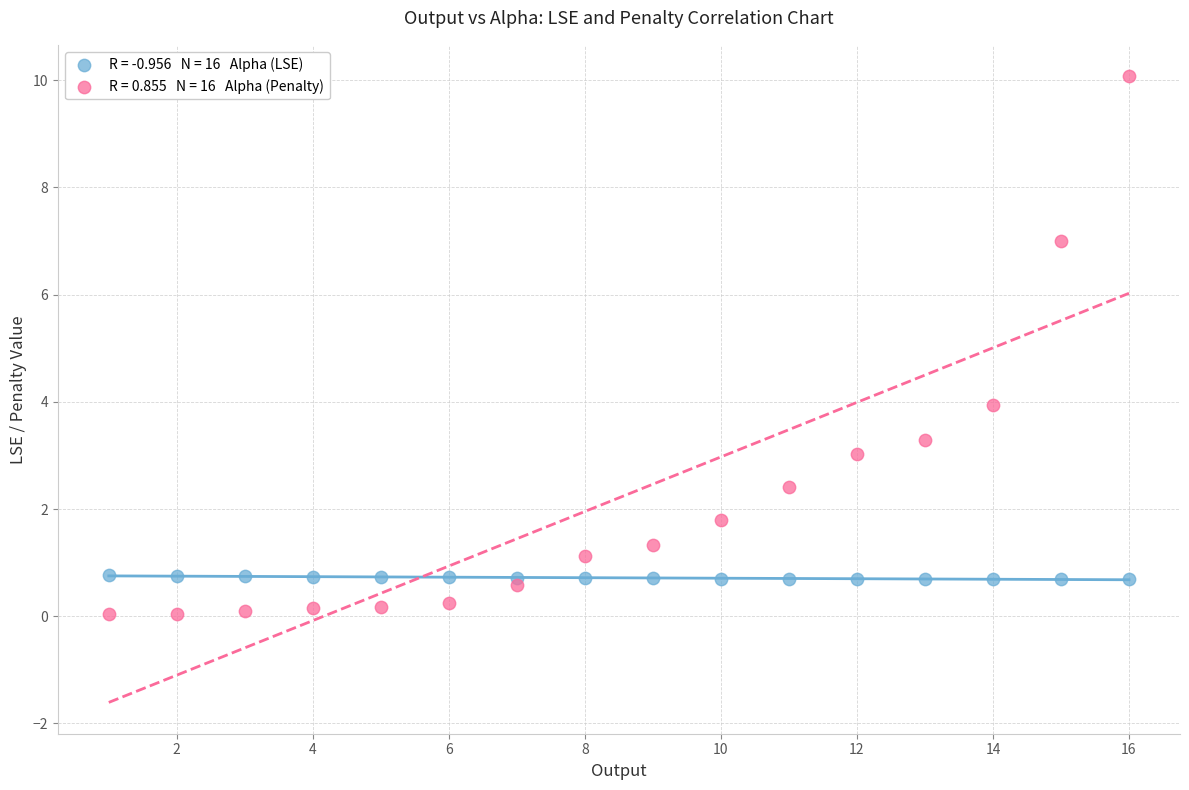

Across all series, what Y value is closest to 5?

3.9